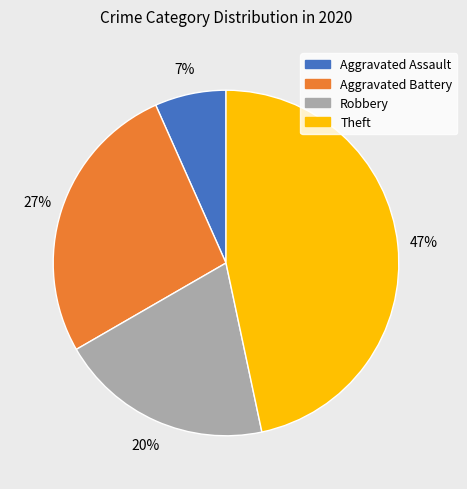

To the nearest percent, what percentage of the pie is Aggravated Assault?

7%